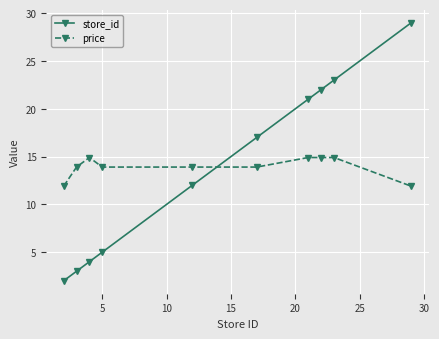

What is the smallest value displayed?

2.0